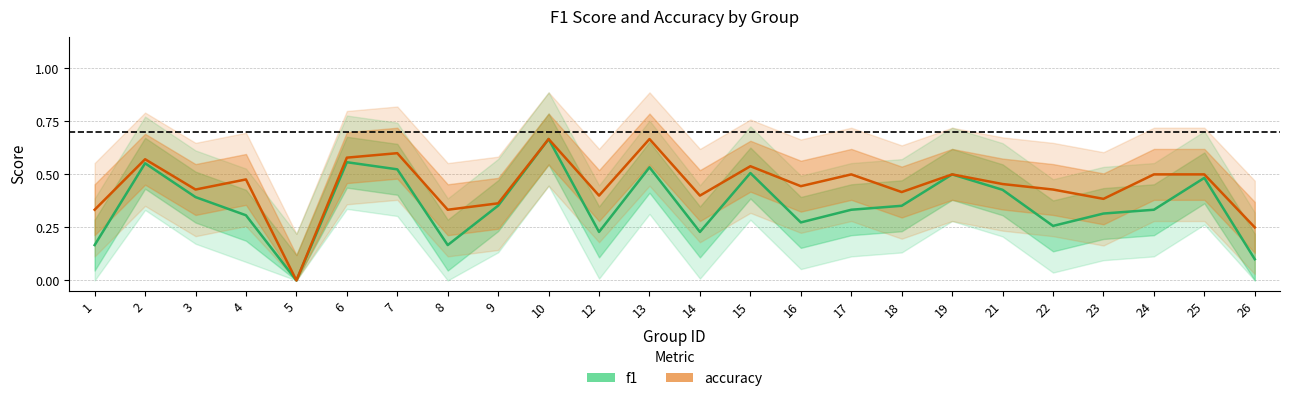

Which series has the largest range (max minus min)?

f1